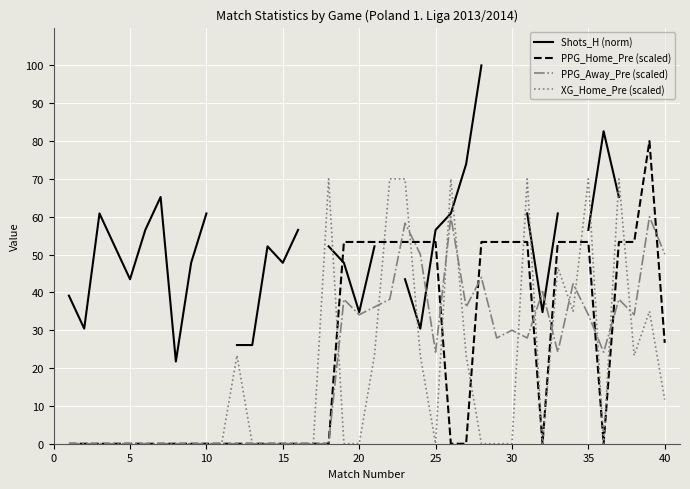

What is the highest value of the XG_Home_Pre (scaled) series?

70.0